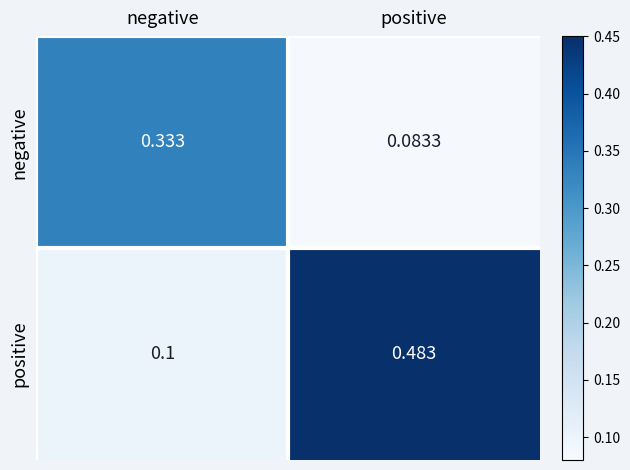

Rank the series by their average value, from lowest to highest.

negative, positive